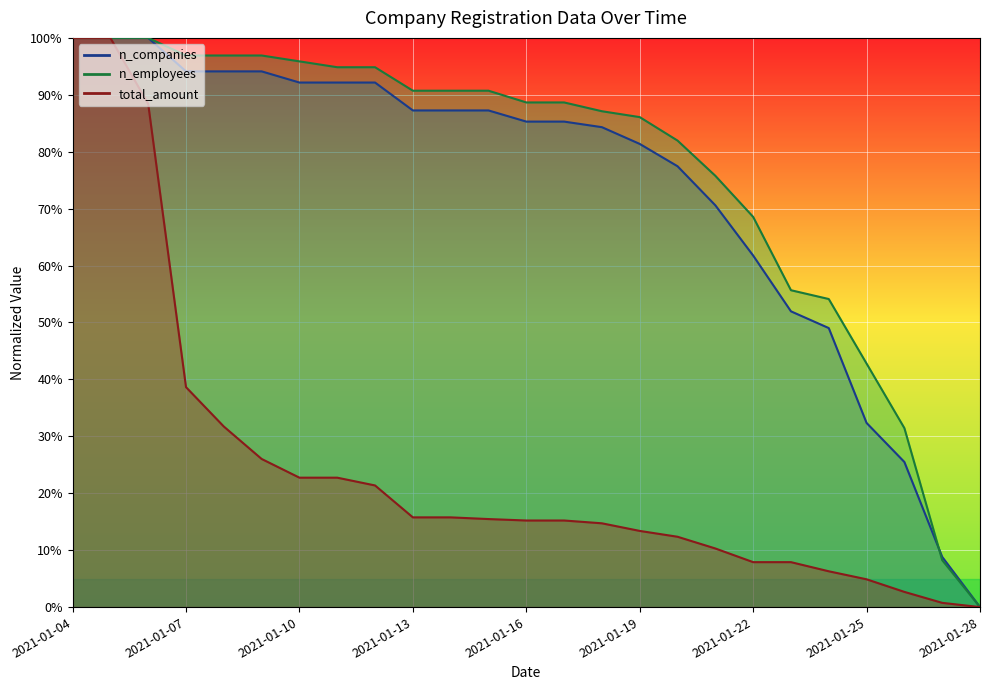

True or false: n_employees and n_companies intersect in this chart.

True